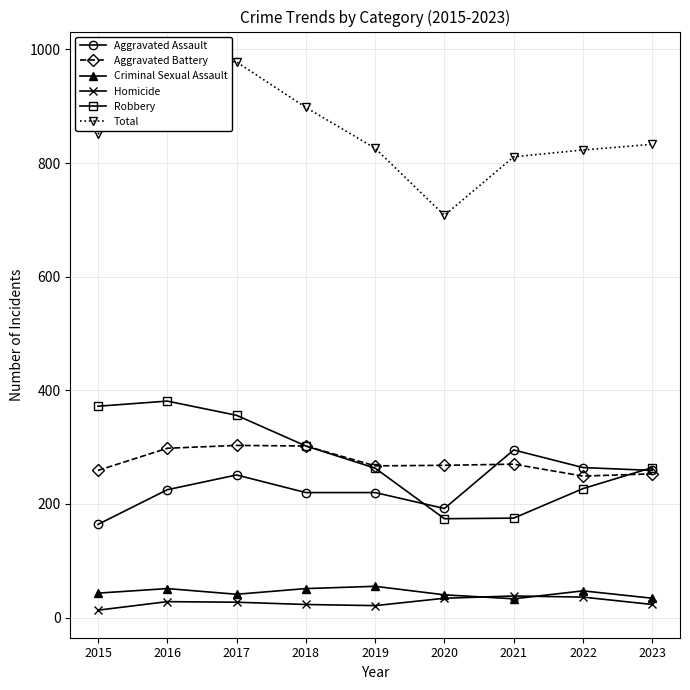

Rank the categories by Aggravated Assault value from highest to lowest.

2021, 2022, 2023, 2017, 2016, 2018, 2019, 2020, 2015